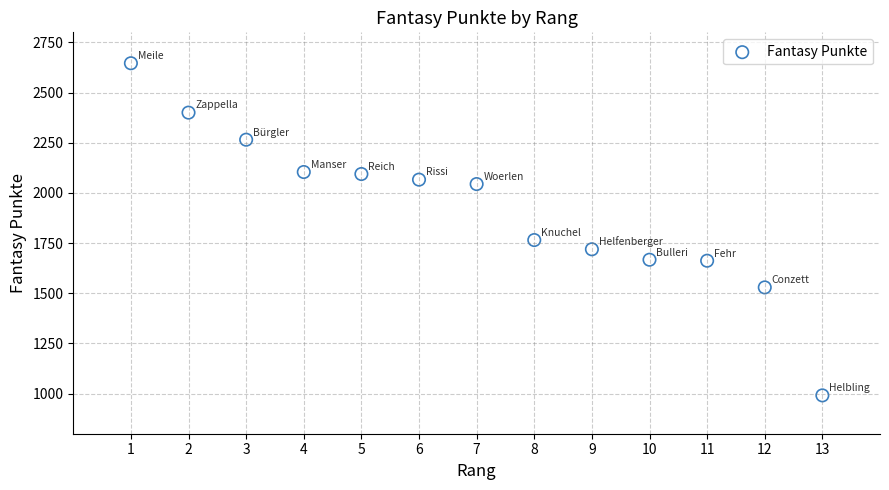

What Y value in the scatter plot is closest to 1818?

1765